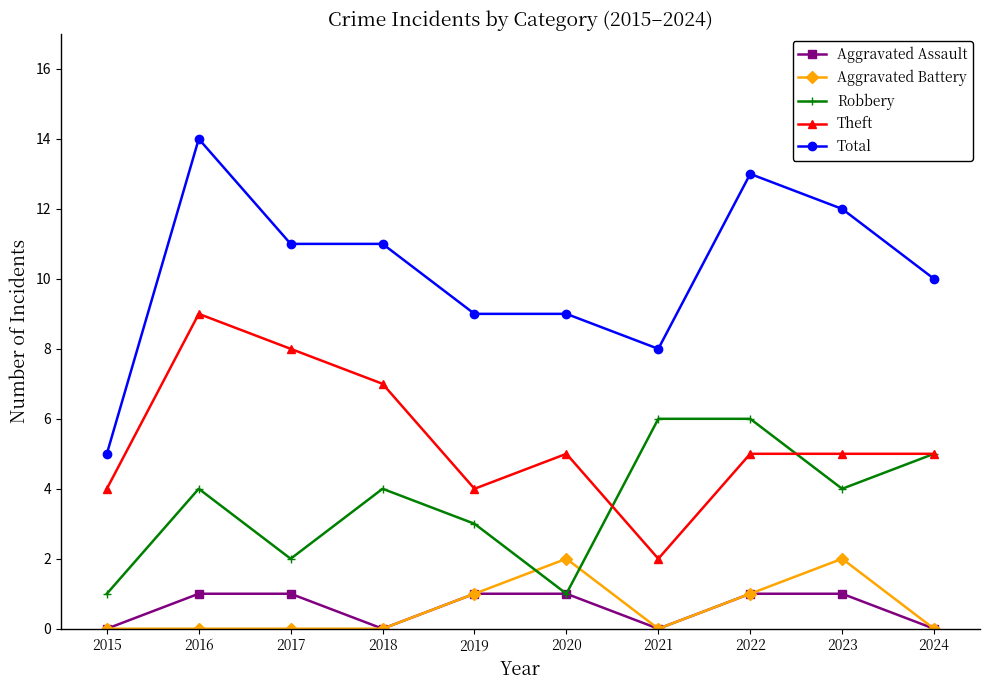

At how many categories does at least one series exceed 4?

10